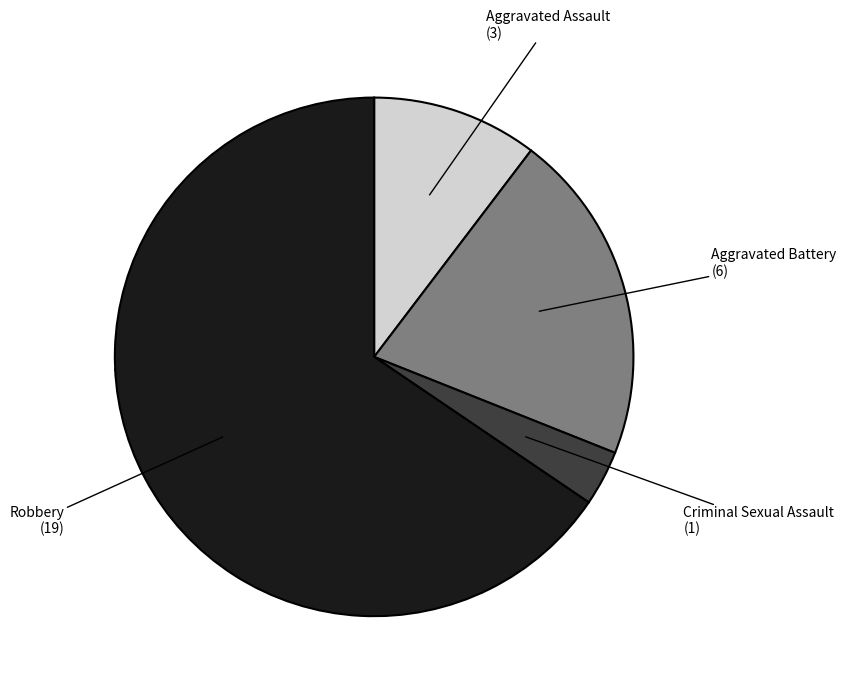

How many slices are in this pie chart?

4